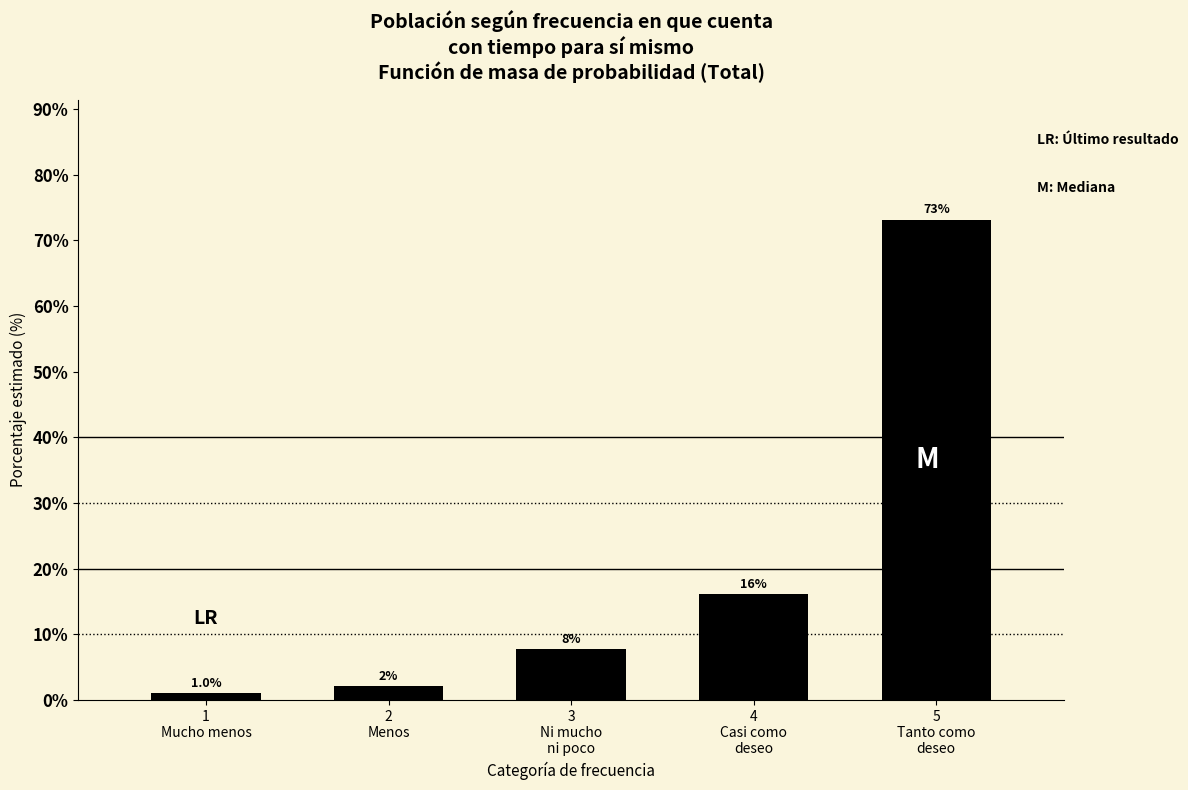

What is the sum of all values?

100.0